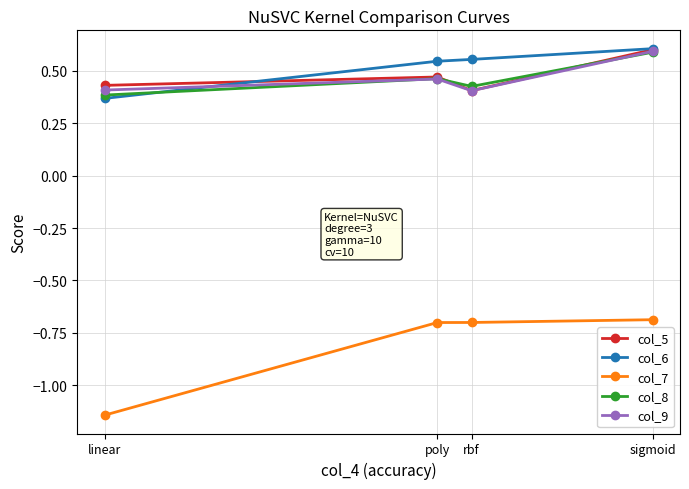

The value of col_6 at poly is 0.9. True or false?

False